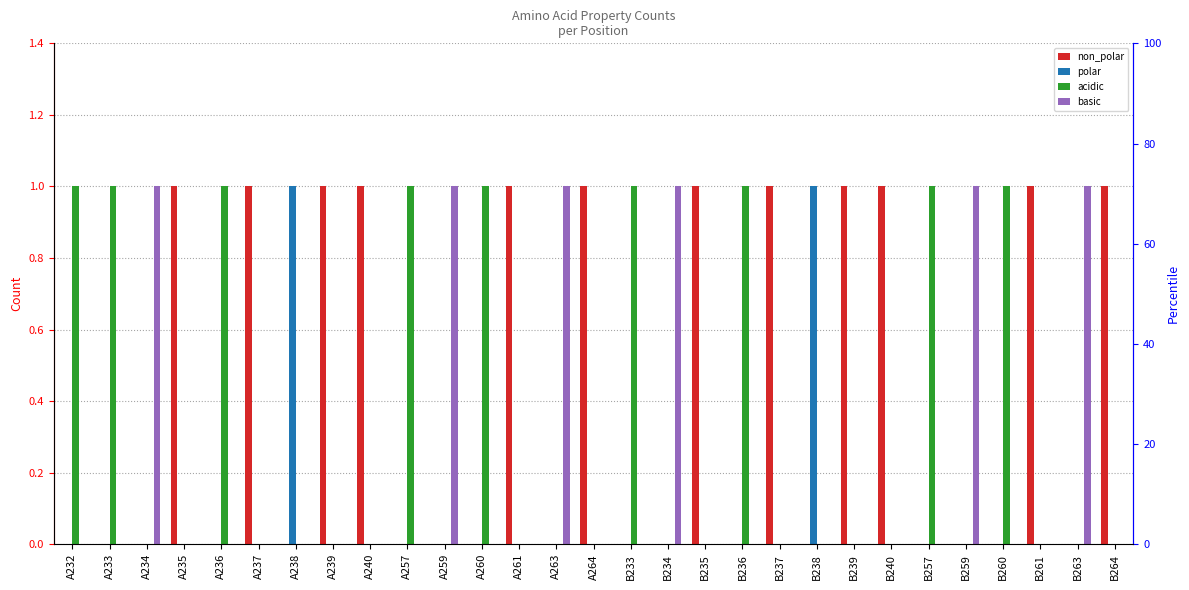

At how many categories does at least one series exceed 0?

29